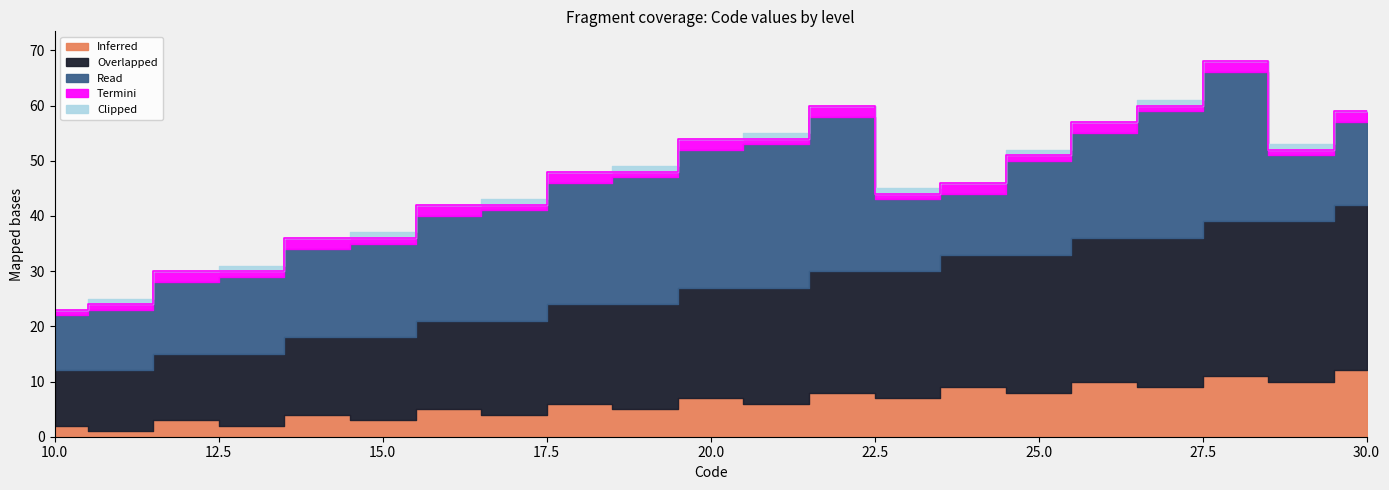

How many values in the Overlapped series exceed 20?

10